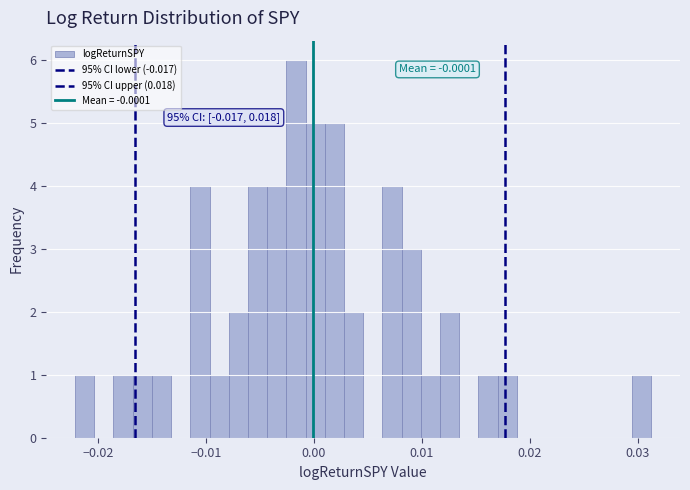

Read against the x-axis, roughly where is the centre of the tallest bar?

-0.002